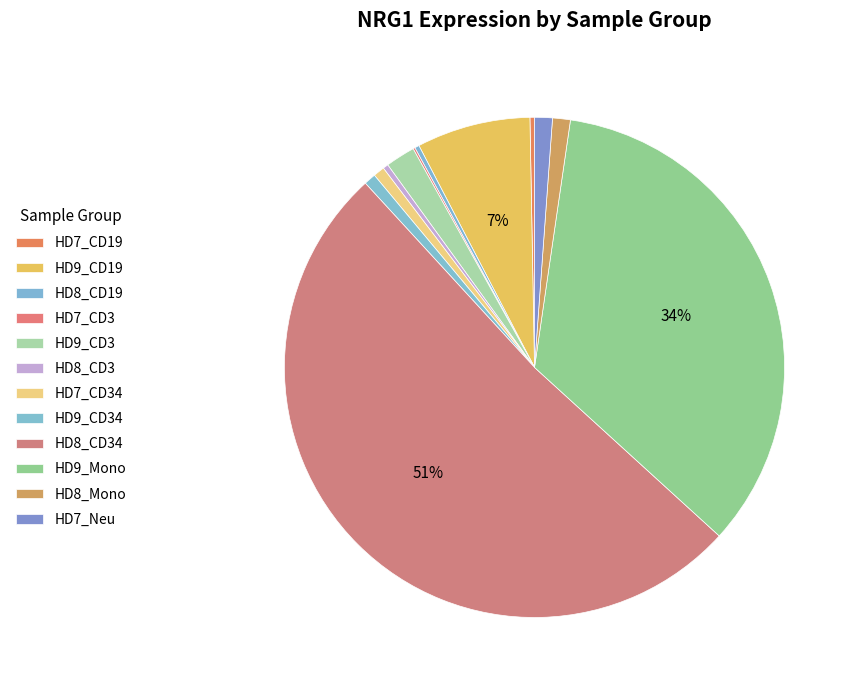

Rank the categories by value from lowest to highest.

HD7_CD3, HD7_CD19, HD8_CD19, HD8_CD3, HD7_CD34, HD9_CD34, HD8_Mono, HD7_Neu, HD9_CD3, HD9_CD19, HD9_Mono, HD8_CD34